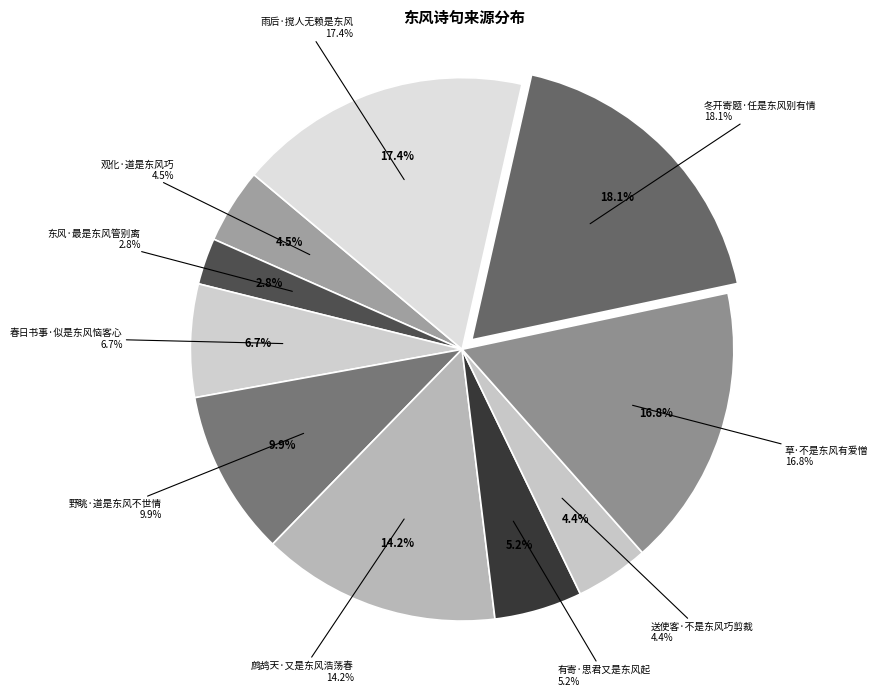

The 东风·最是东风管别离 slice represents 3% of the pie. True or false?

True